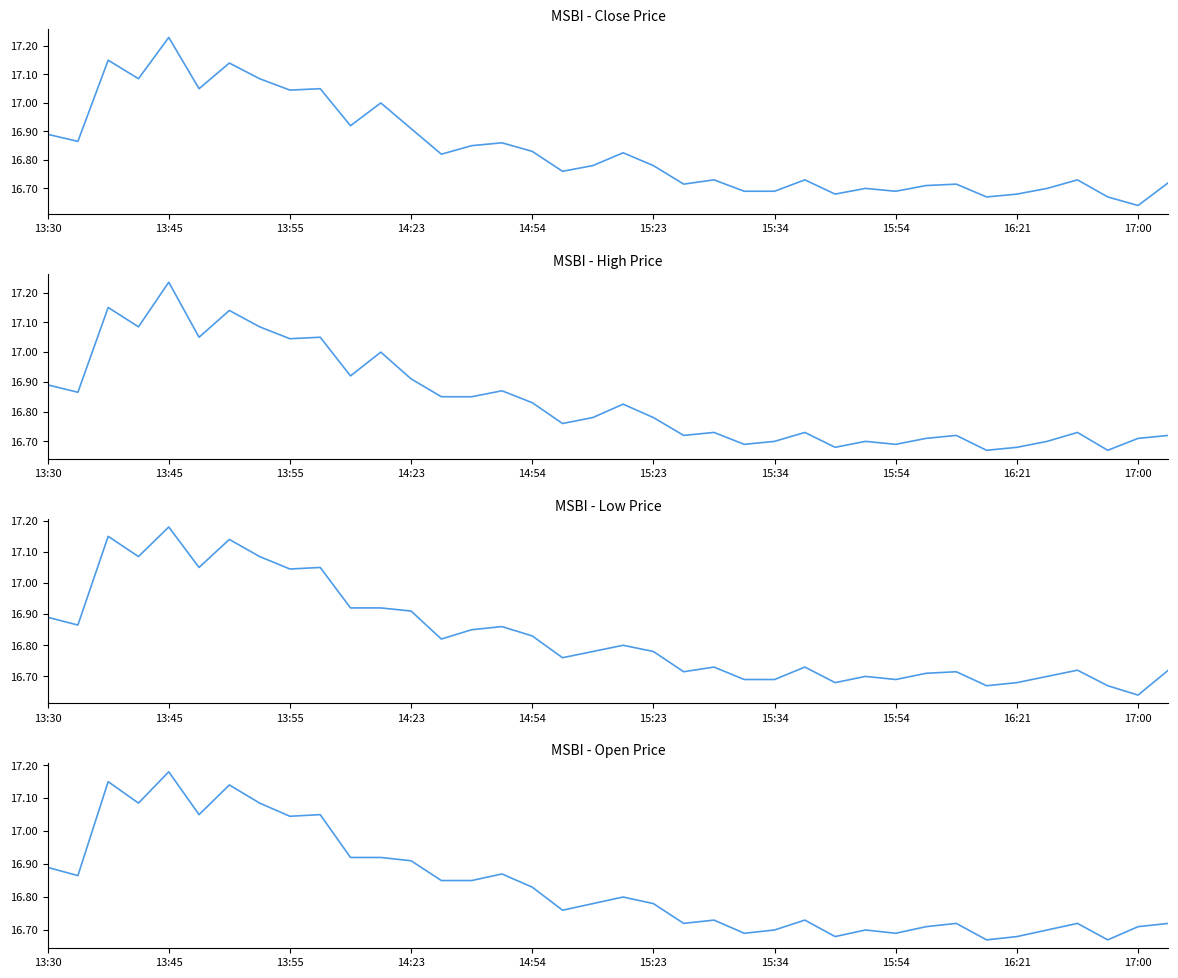

What is the highest value of the Low series?

17.2